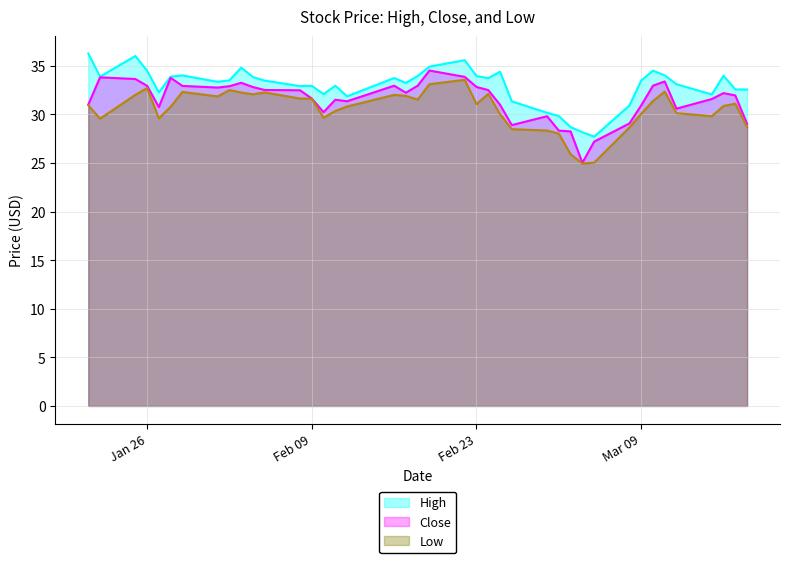

Does the chart have visible grid lines?

Yes